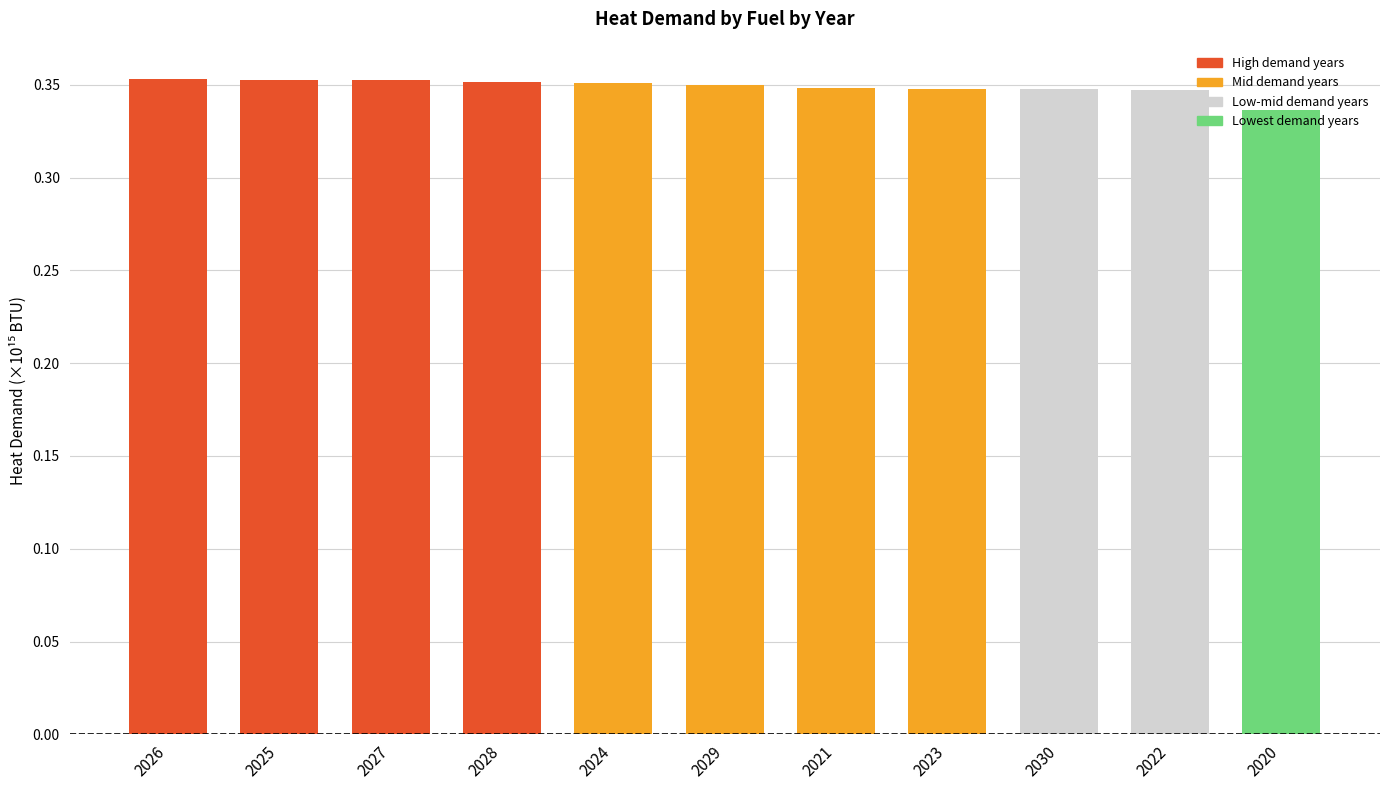

What is the sum of the values at 2022 and 2026?

0.7